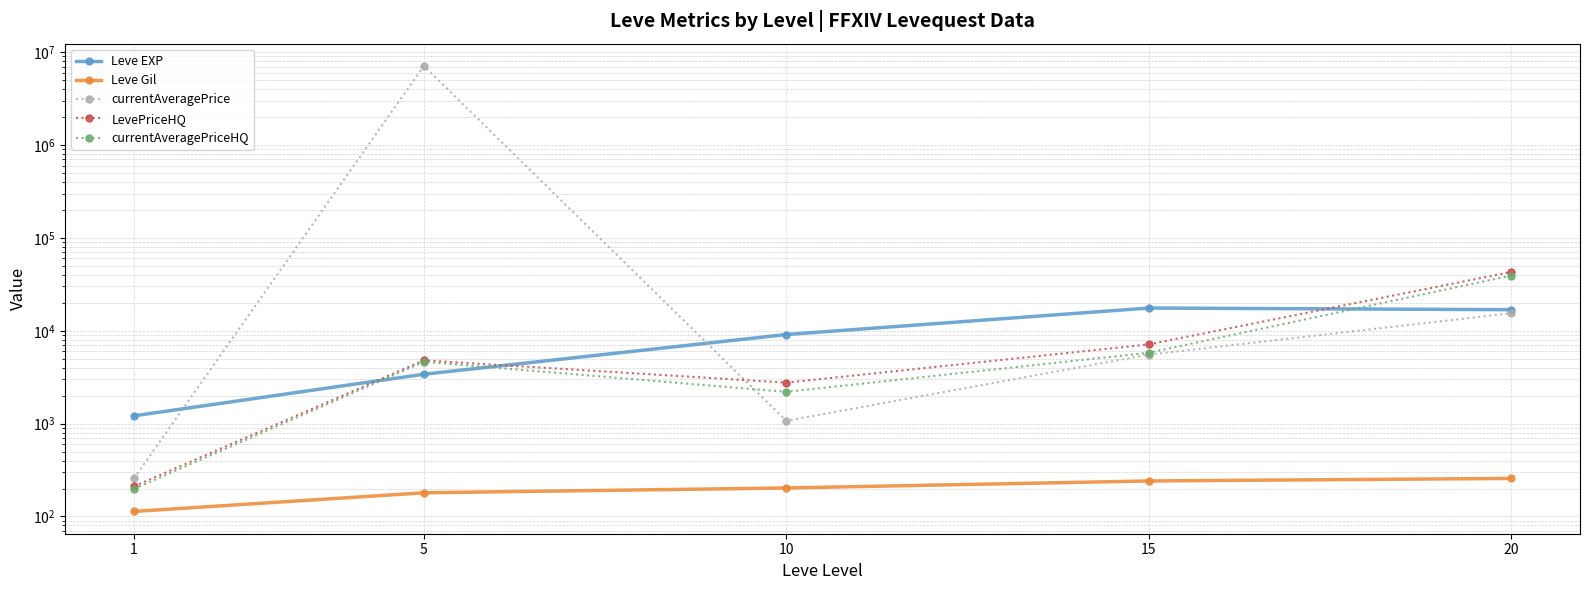

Is it true that currentAveragePrice equals 7102541.1 at 5?

True